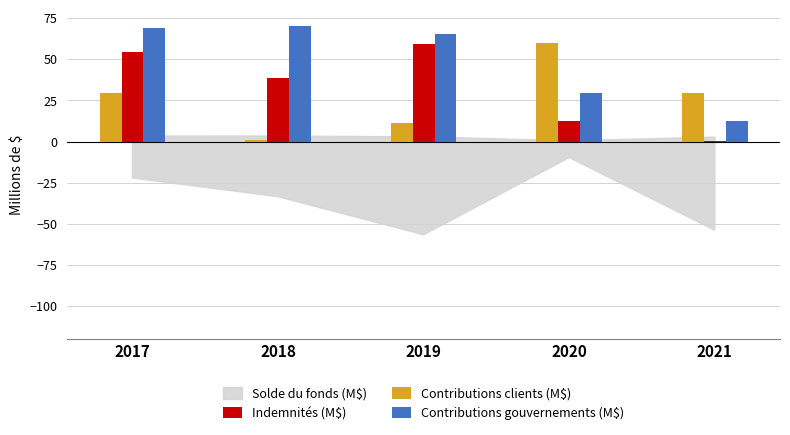

Does the chart contain stacked bars?

No